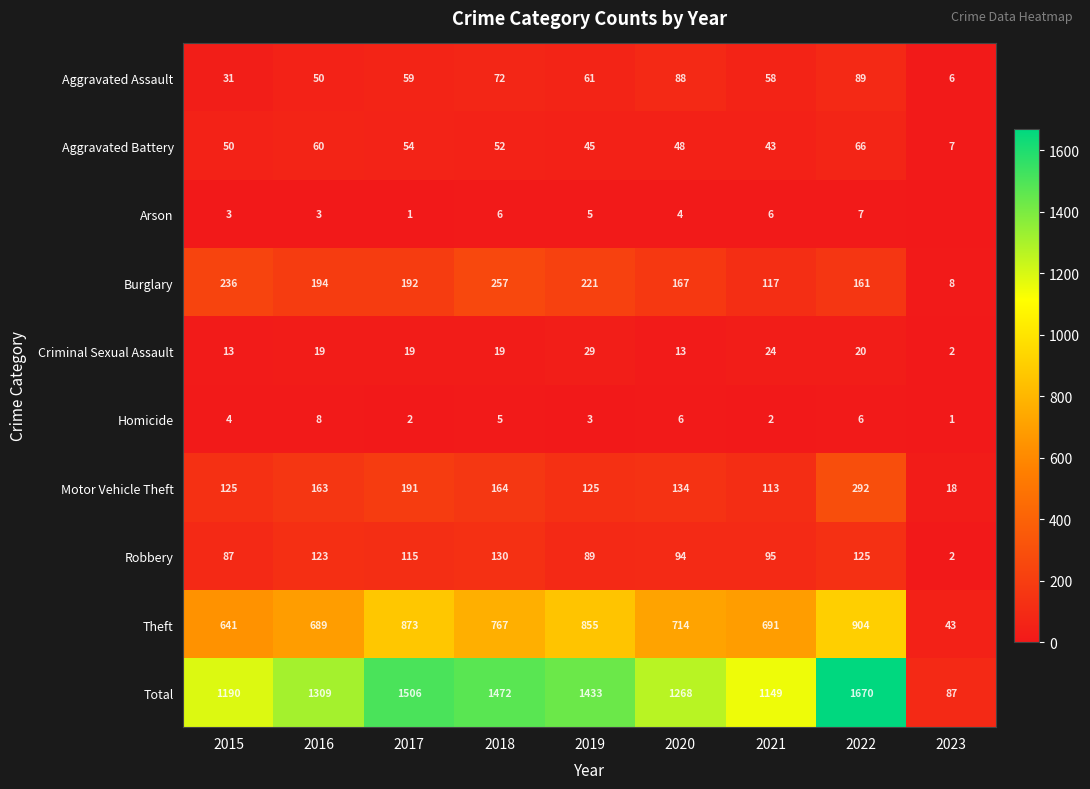

What is the spread (max minus min) of values at 2017?

1505